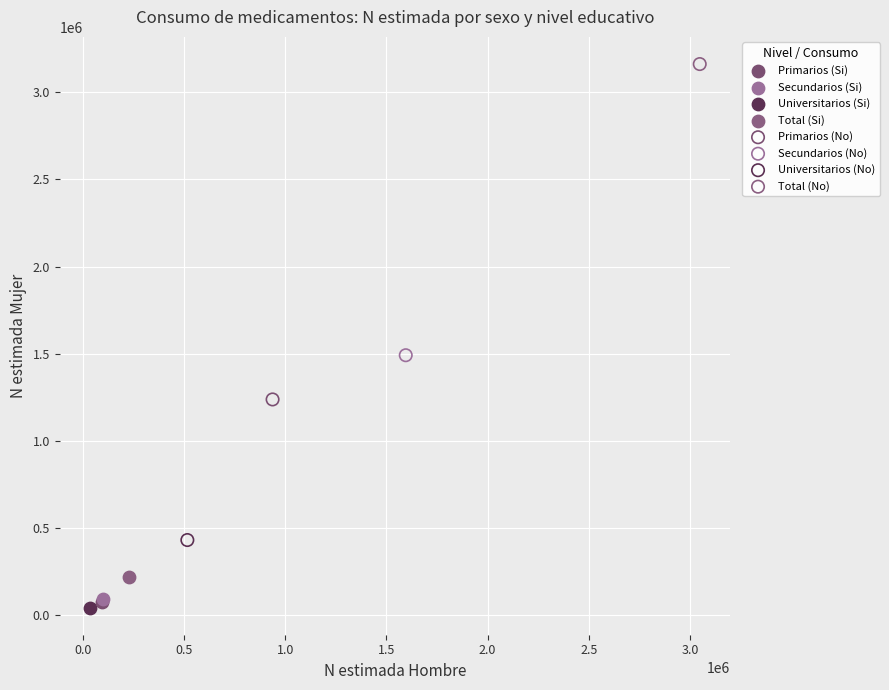

Which series contains the highest Y value?

Total (No)